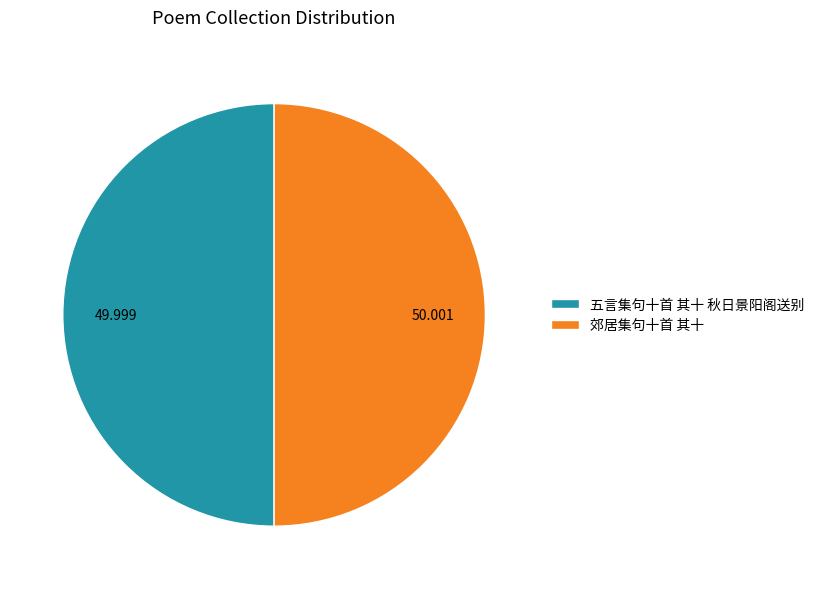

Is the sum of 五言集句十首 其十 秋日景阳阁送别 and 郊居集句十首 其十 greater than half?

Yes